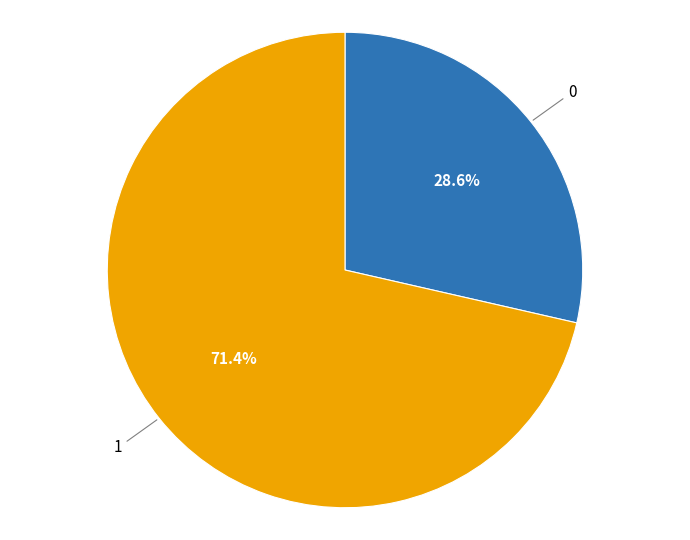

To the nearest percent, what is the average slice percentage?

50%